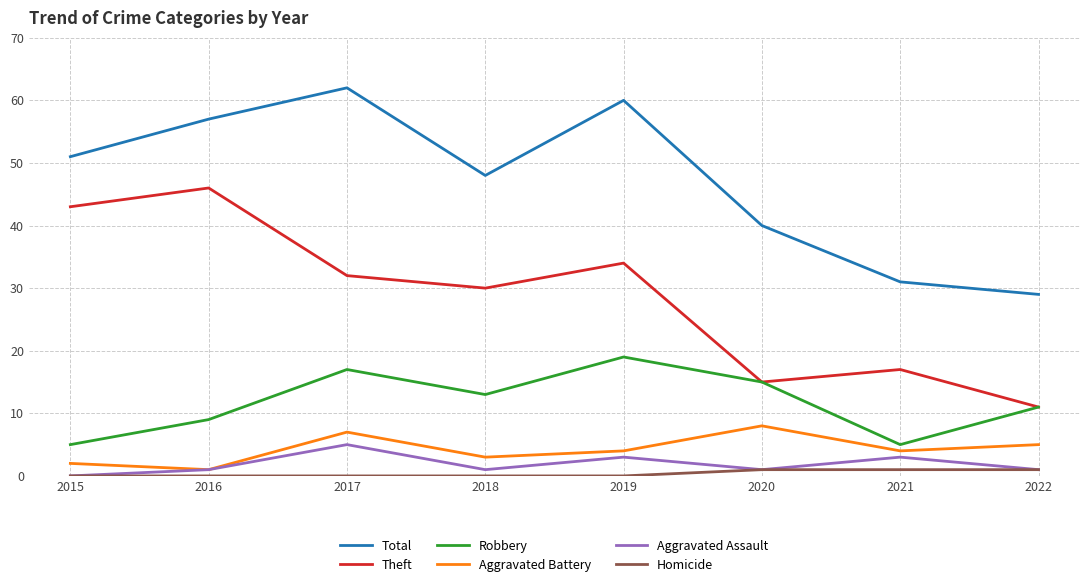

Reading left to right, list all the values displayed in this chart.

Total: 51	57	62	48	60	40	31	29
Theft: 43	46	32	30	34	15	17	11
Robbery: 5	9	17	13	19	15	5	11
Aggravated Battery: 2	1	7	3	4	8	4	5
Aggravated Assault: 0	1	5	1	3	1	3	1
Homicide: 0	0	0	0	0	1	1	1